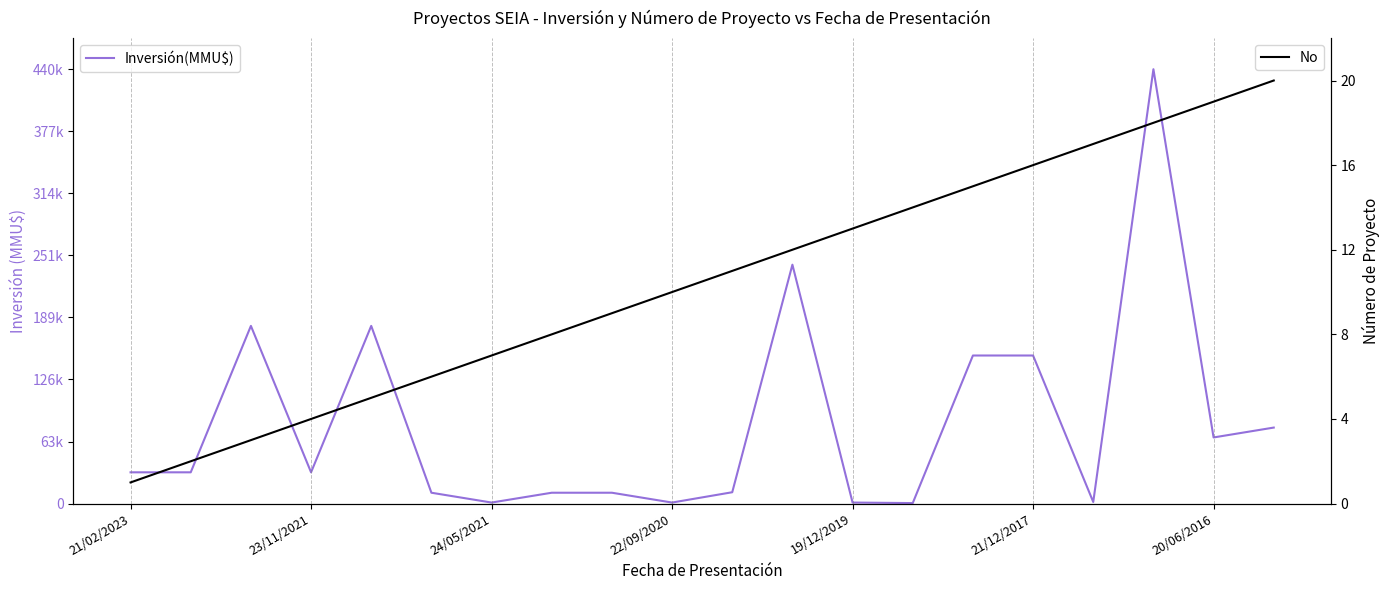

What position from the right is 19?

1